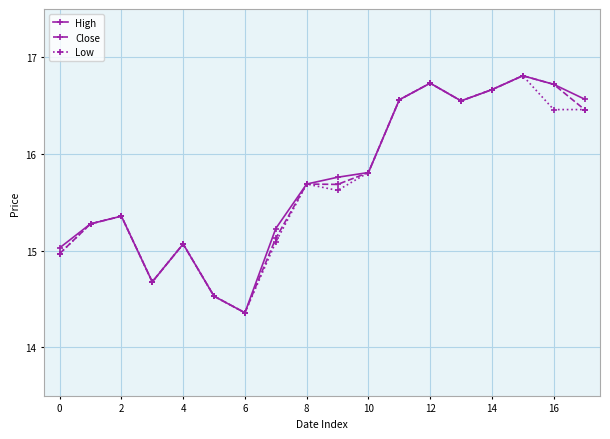

True or false: Close has more than 1 points higher than both neighbors.

True